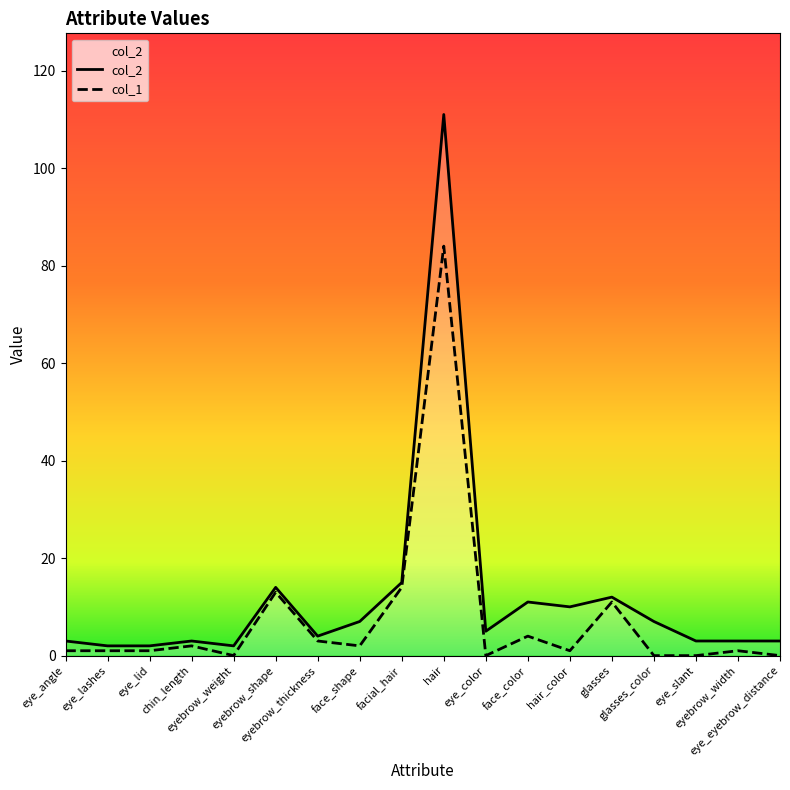

Which series has the largest range (max minus min)?

col_2